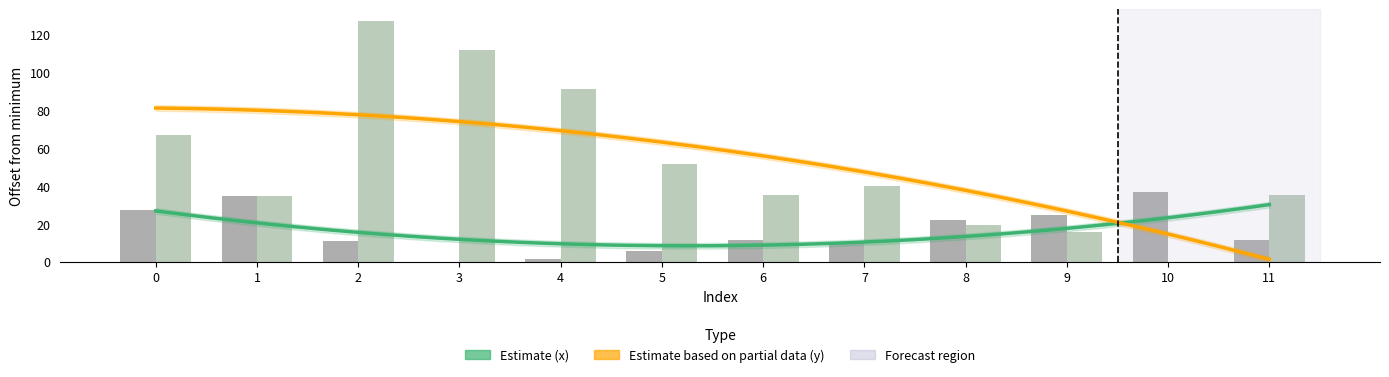

Is the value of y at 8 greater than the value of x at 4?

Yes